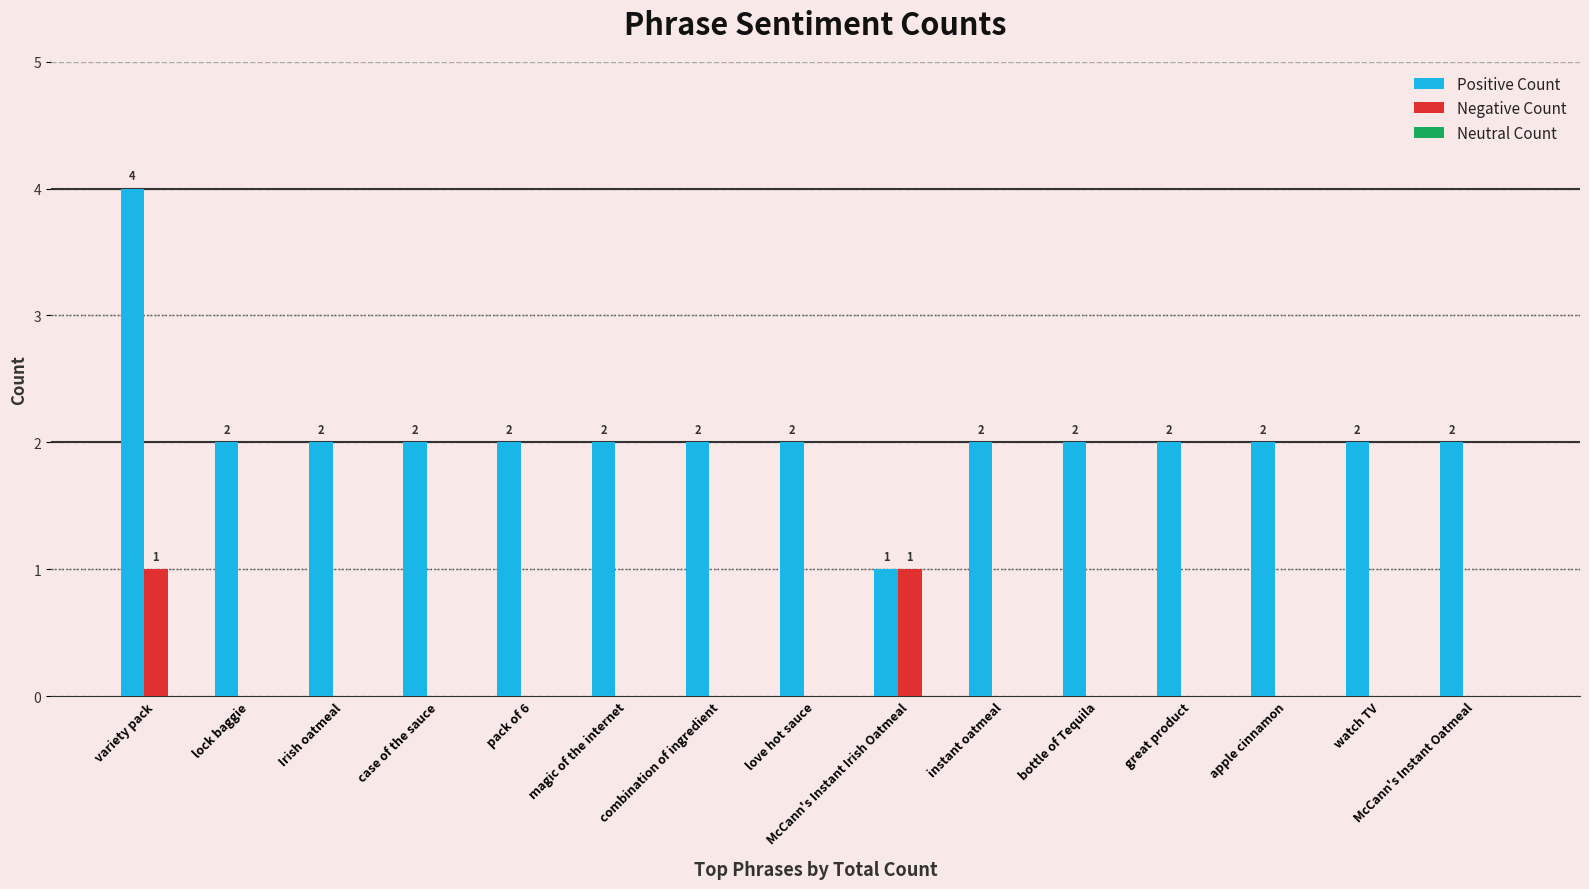

Are the bars grouped side by side (vs. stacked)?

Yes